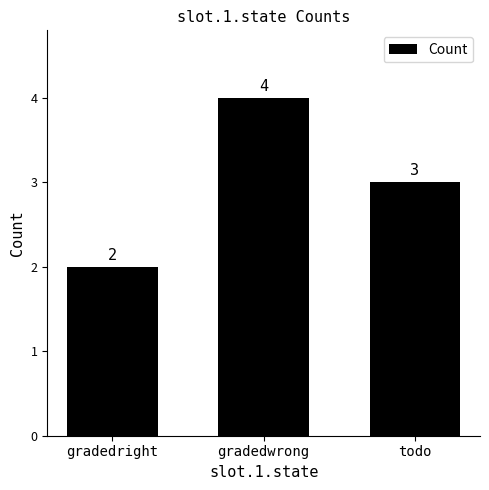

True or false: the data shows 3 at todo.

True